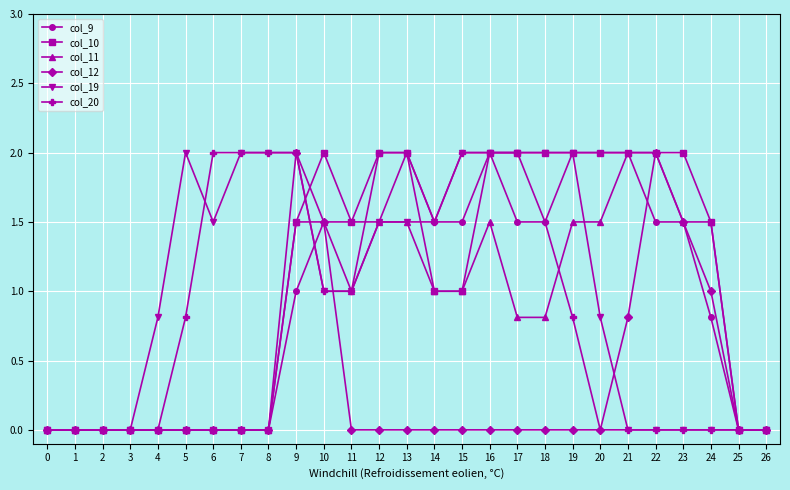

What is the value of the col_10 point at the 12th from the left?

1.5